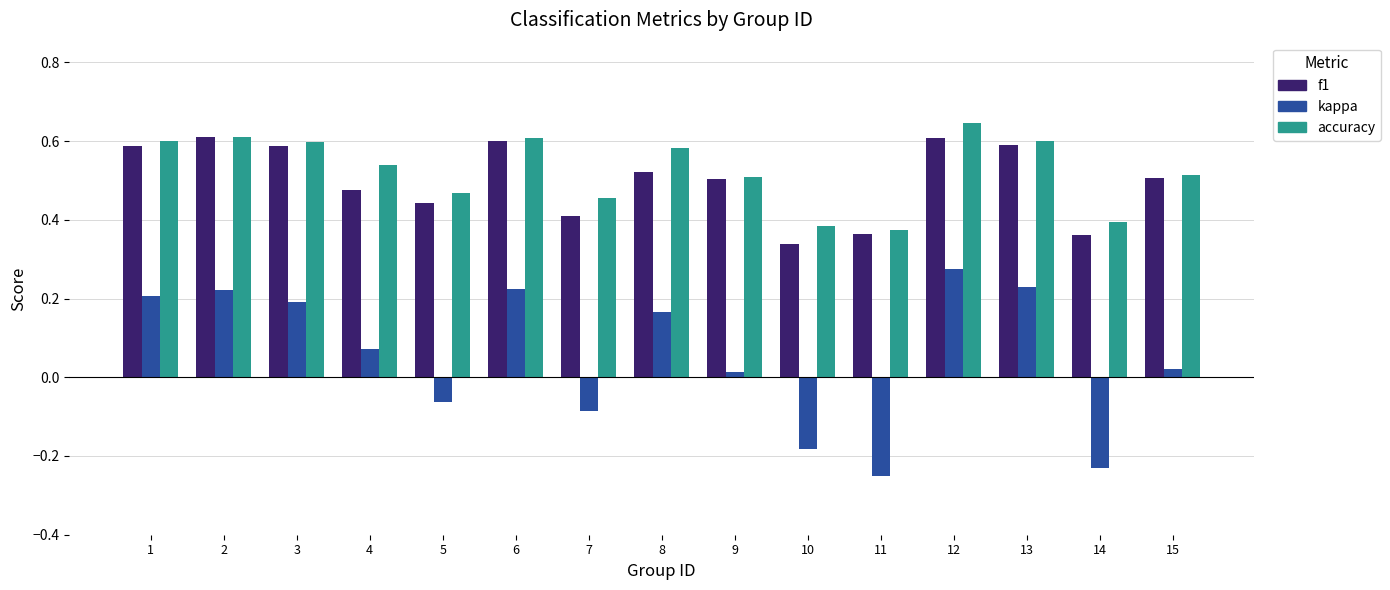

What are all the series names shown in the legend?

f1, kappa, accuracy